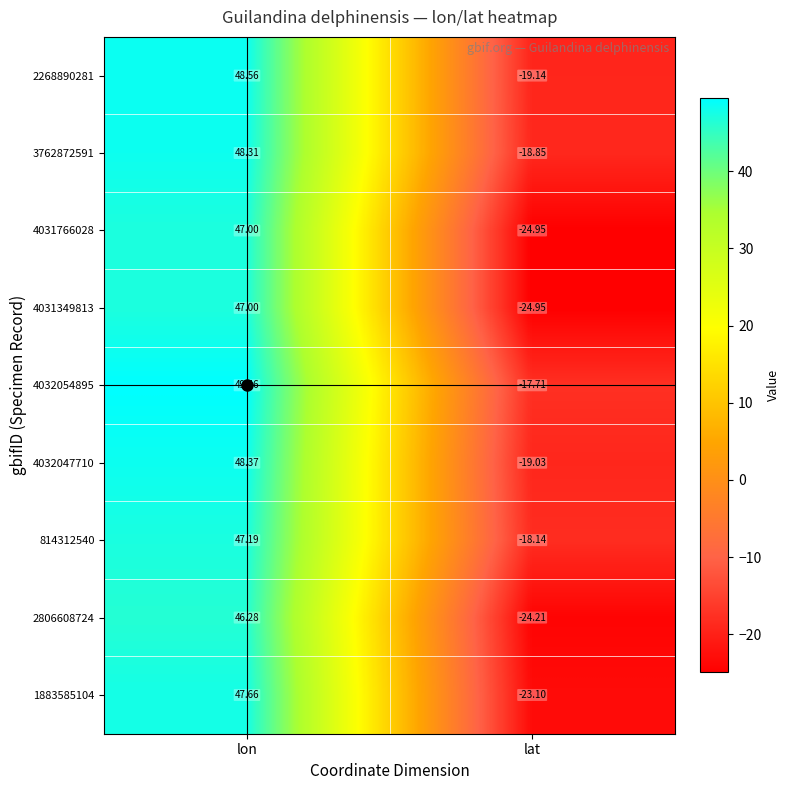

What is the total value across all series at lon?

429.8